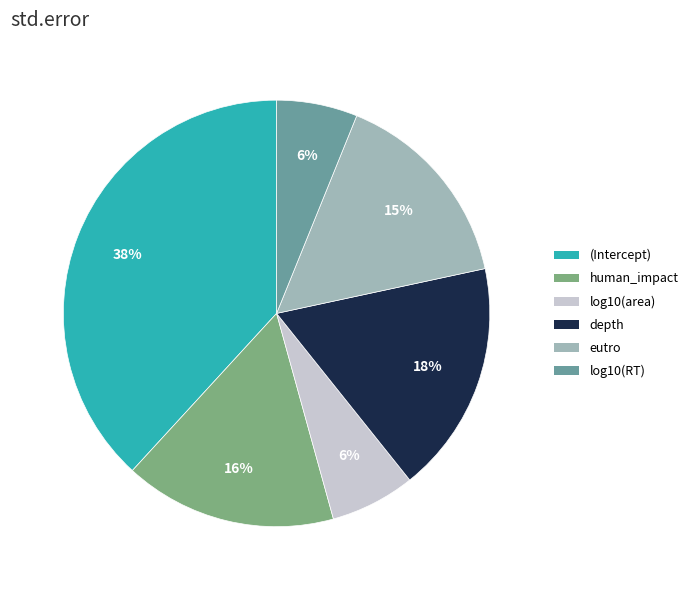

To the nearest percent, what is the difference between the human_impact and (Intercept) slice percentages?

22%